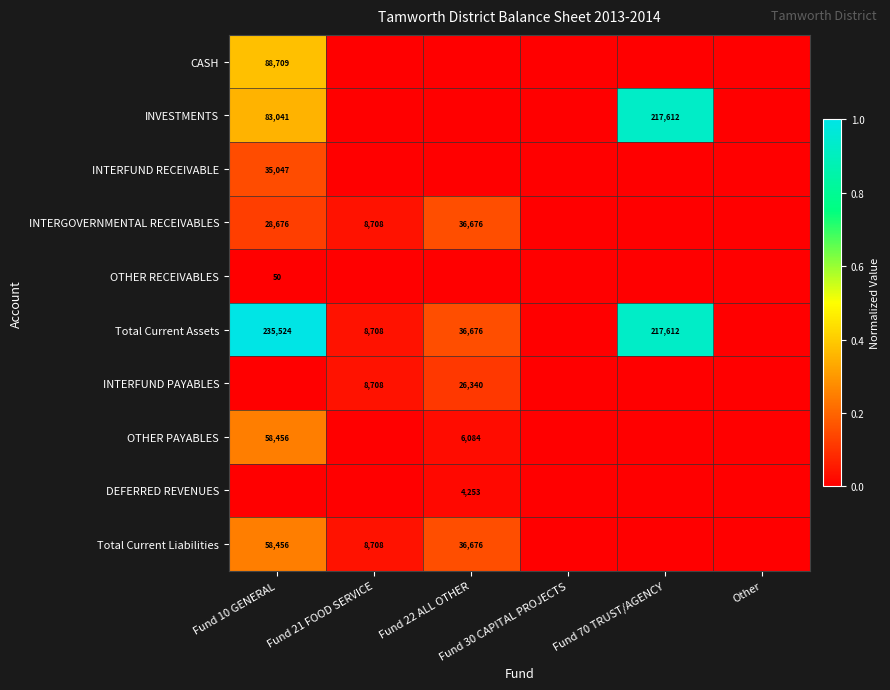

At how many categories does at least one series exceed 0?

4